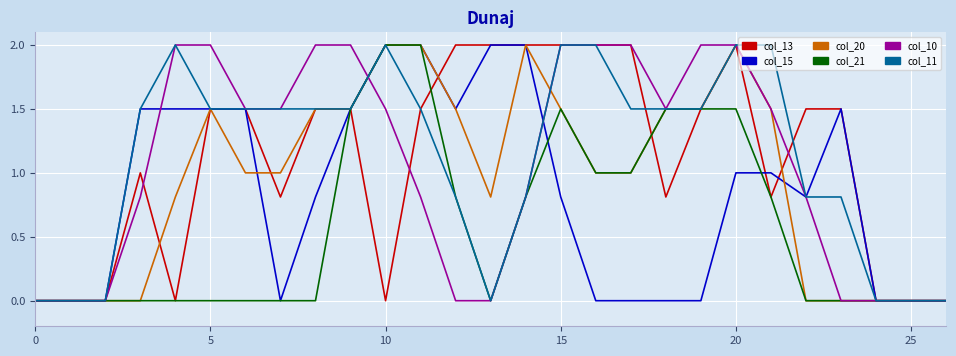

At how many categories does at least one series exceed 1?

21